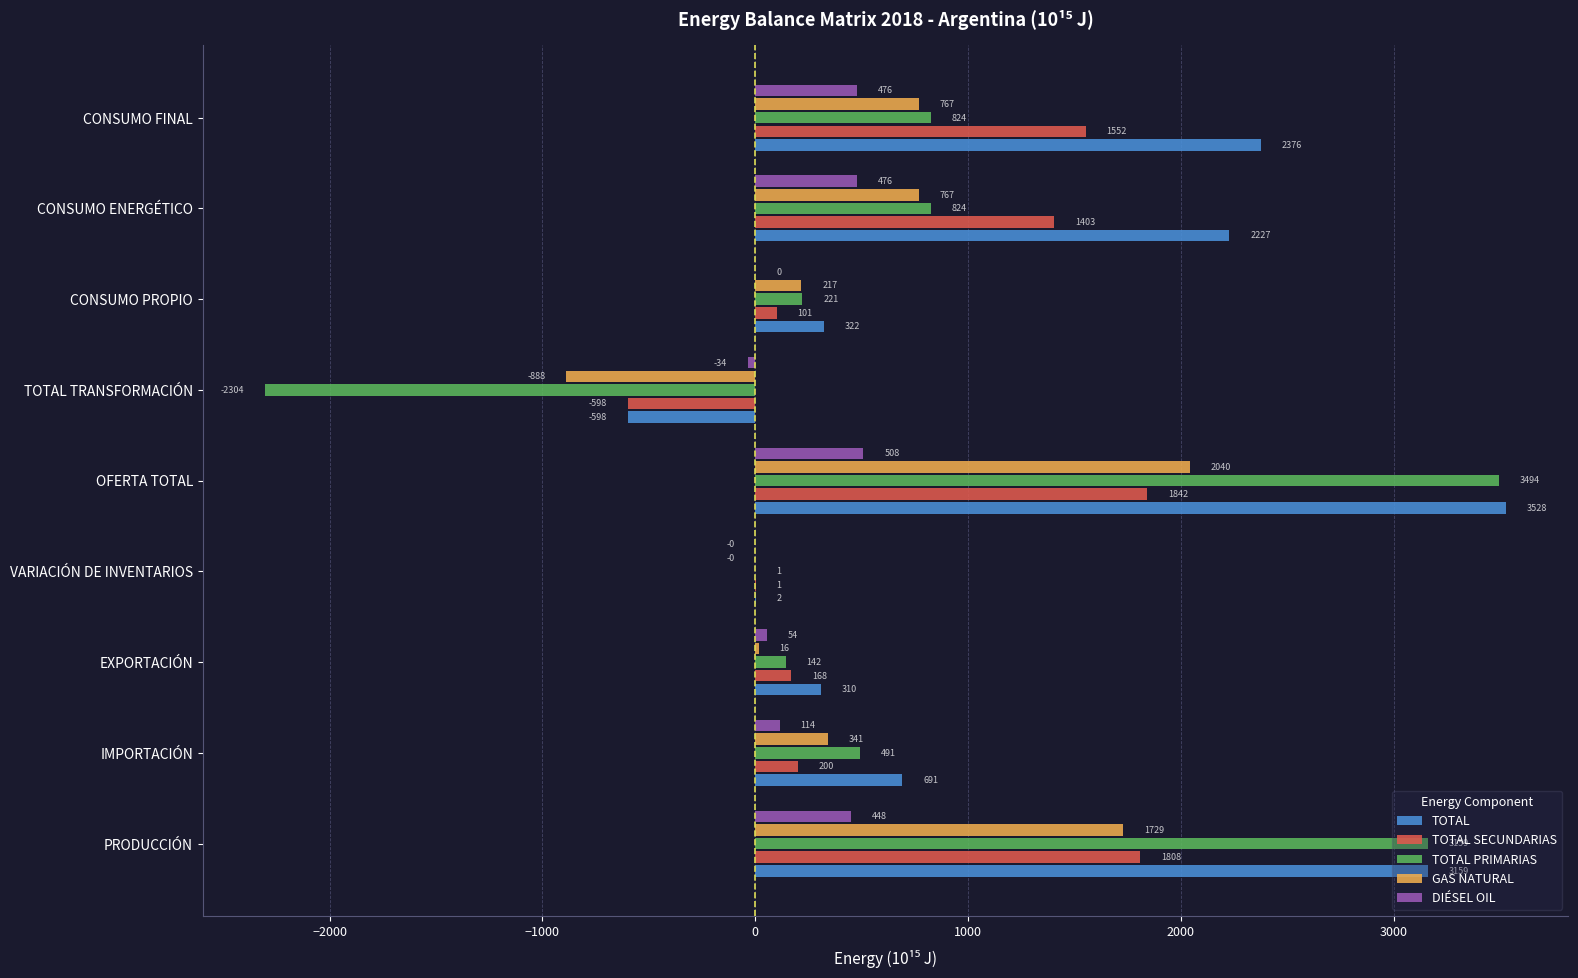

Is it true that TOTAL SECUNDARIAS equals 1552.4 at CONSUMO FINAL?

True